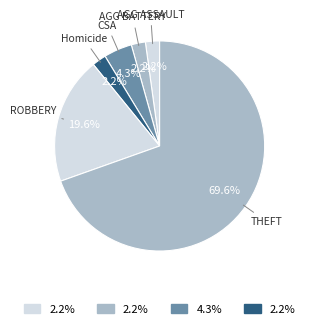

How many slices are in this pie chart?

6